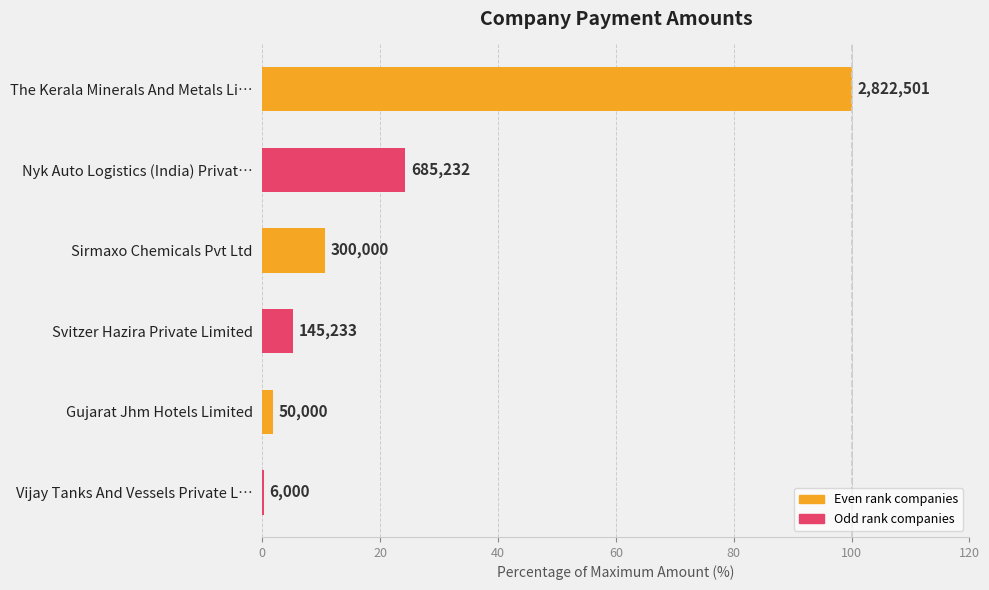

What is the maximum value shown in the chart?

100.0